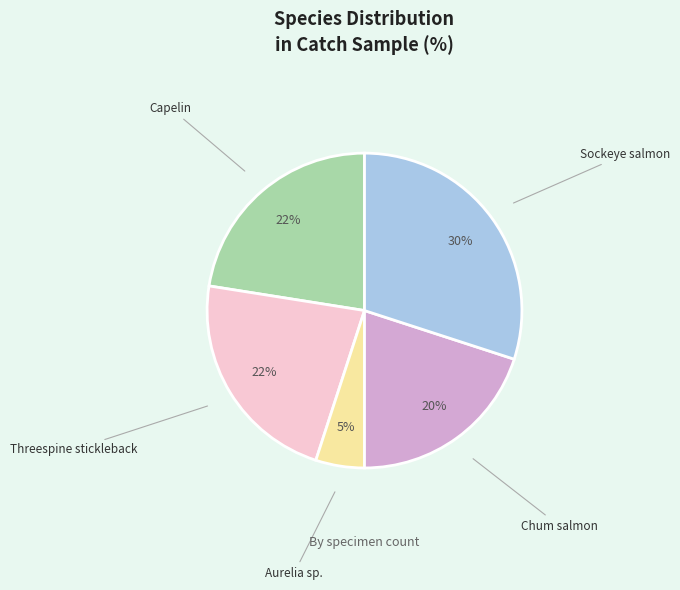

Which slice is the largest?

Sockeye salmon